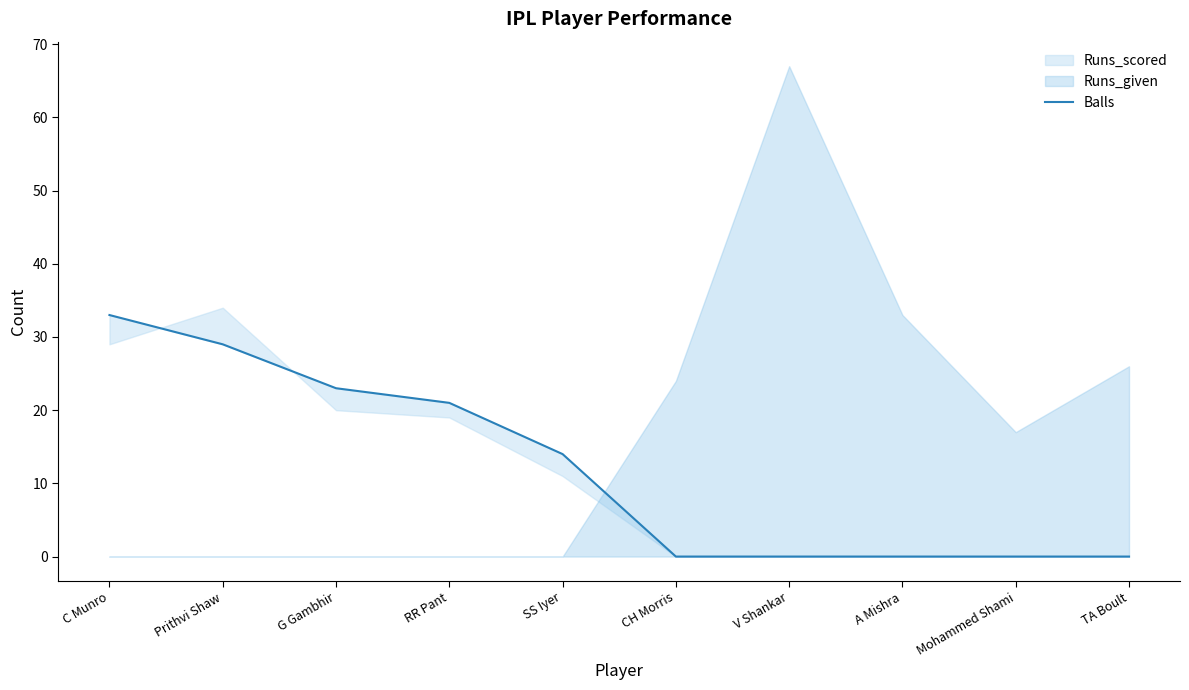

What is the sum of all values?

120